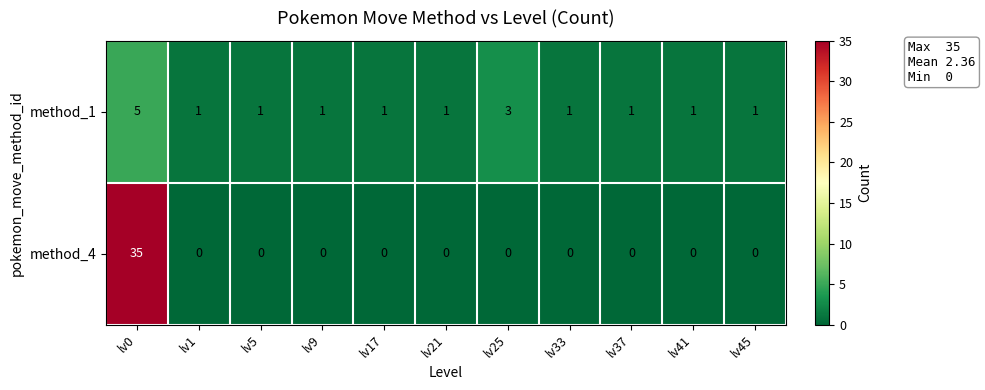

Which series has the largest range (max minus min)?

method_4